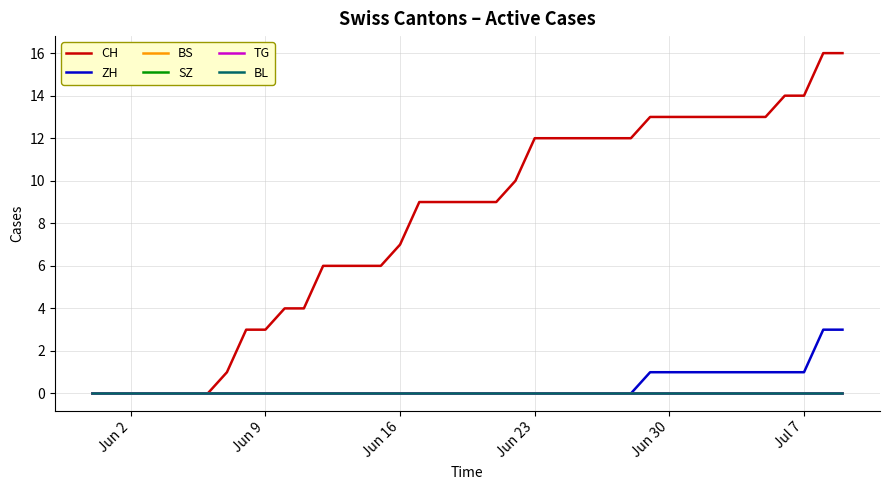

True or false: TG has more than 1 points higher than both neighbors.

False